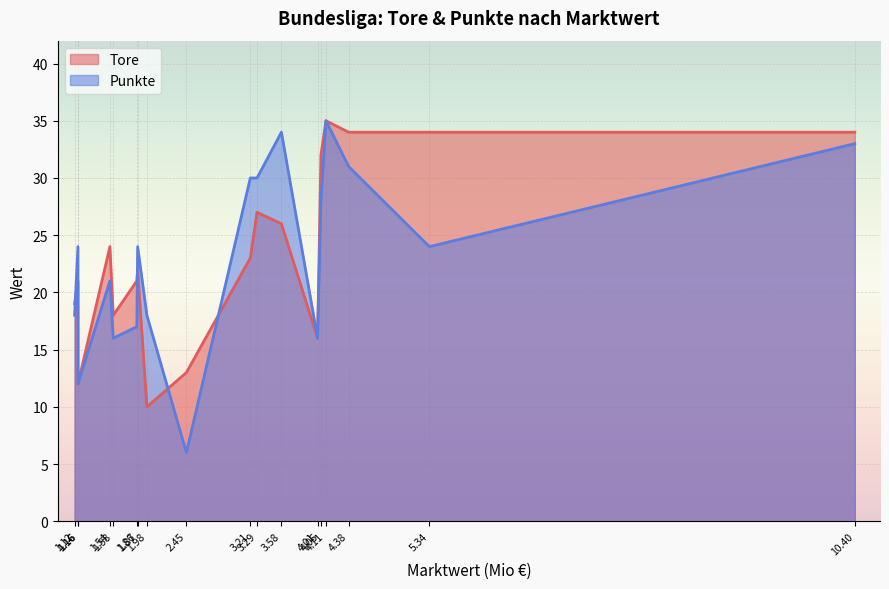

True or false: Tore has a value of 27 at Hoffenheim.

True